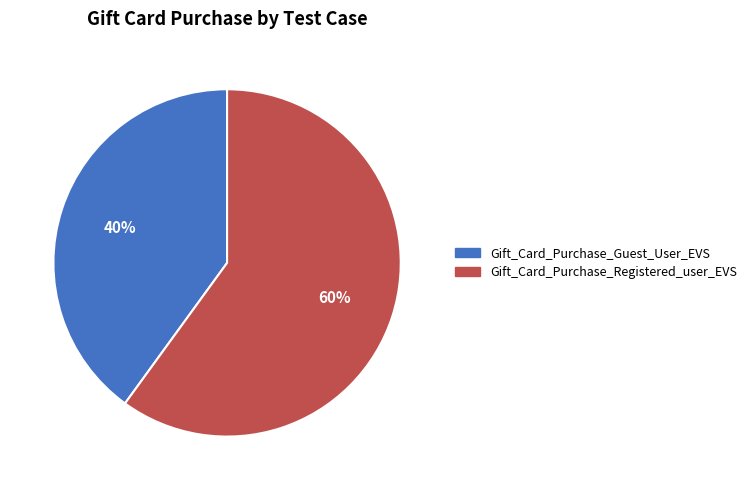

Which category has the biggest portion of the pie?

Gift_Card_Purchase_Registered_user_EVS